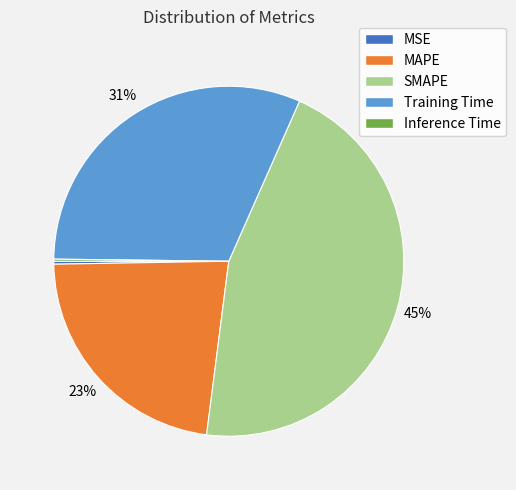

The MAPE slice represents 23% of the pie. True or false?

True